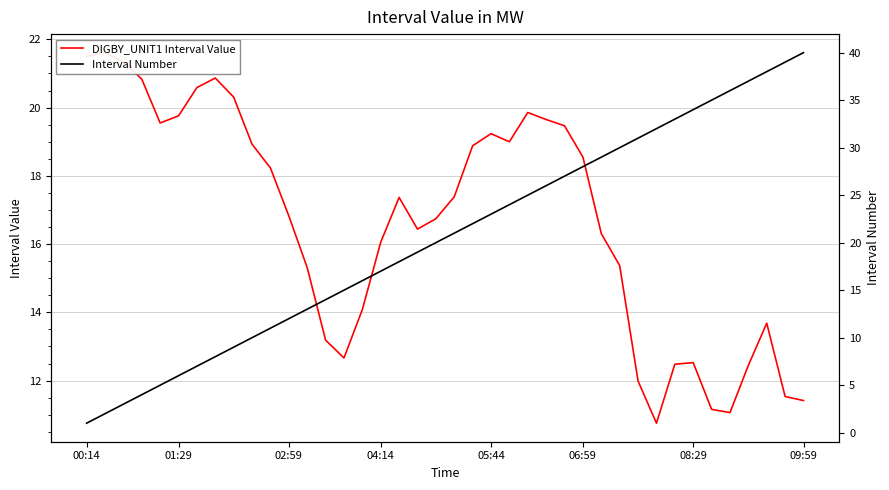

Reading left to right, what are all the values shown in this chart?

DIGBY_UNIT1 Interval Value: 21.5	21.6	21.3	20.8	19.5	19.8	20.6	20.9	20.3	18.9	18.2	16.8	15.3	13.2	12.7	14.1	16.1	17.4	16.4	16.7	17.4	18.9	19.2	19.0	19.9	19.6	19.5	18.5	16.3	15.4	12.0	10.8	12.5	12.5	11.2	11.1	12.4	13.7	11.5	11.4
Interval Number: 1.0	2.0	3.0	4.0	5.0	6.0	7.0	8.0	9.0	10.0	11.0	12.0	13.0	14.0	15.0	16.0	17.0	18.0	19.0	20.0	21.0	22.0	23.0	24.0	25.0	26.0	27.0	28.0	29.0	30.0	31.0	32.0	33.0	34.0	35.0	36.0	37.0	38.0	39.0	40.0